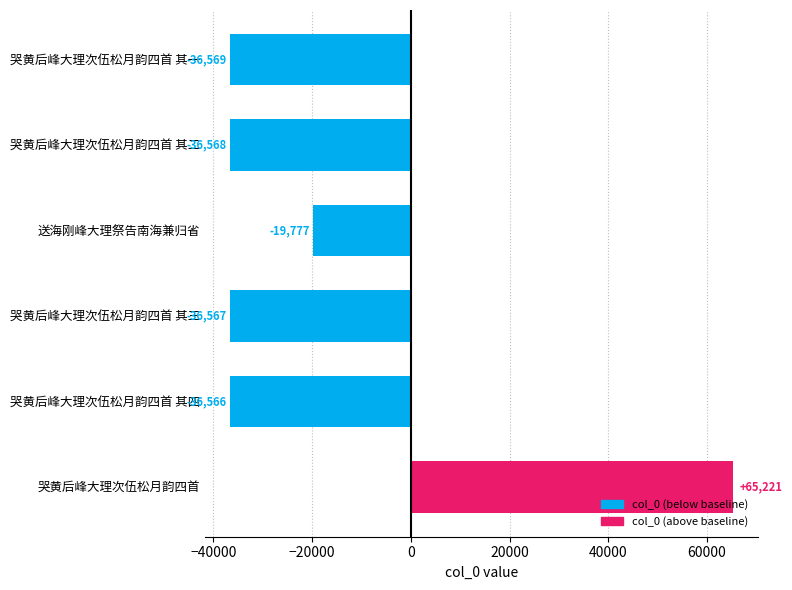

How many values are below zero?

5